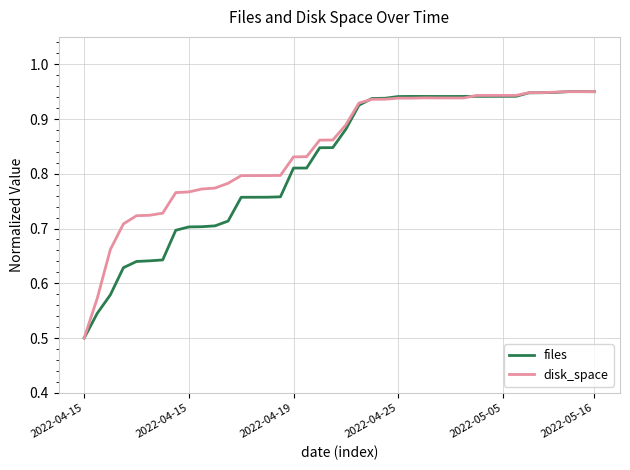

What are all the series names shown in the legend?

files, disk_space